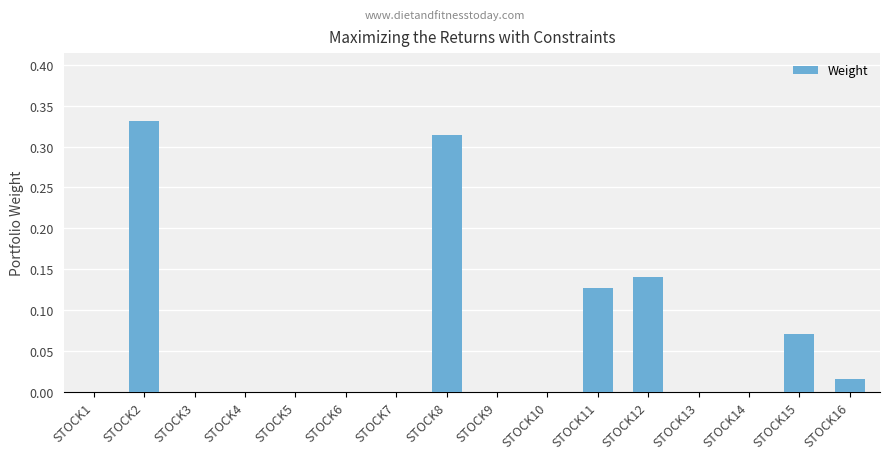

True or false: the data shows 0.0 at STOCK14.

True